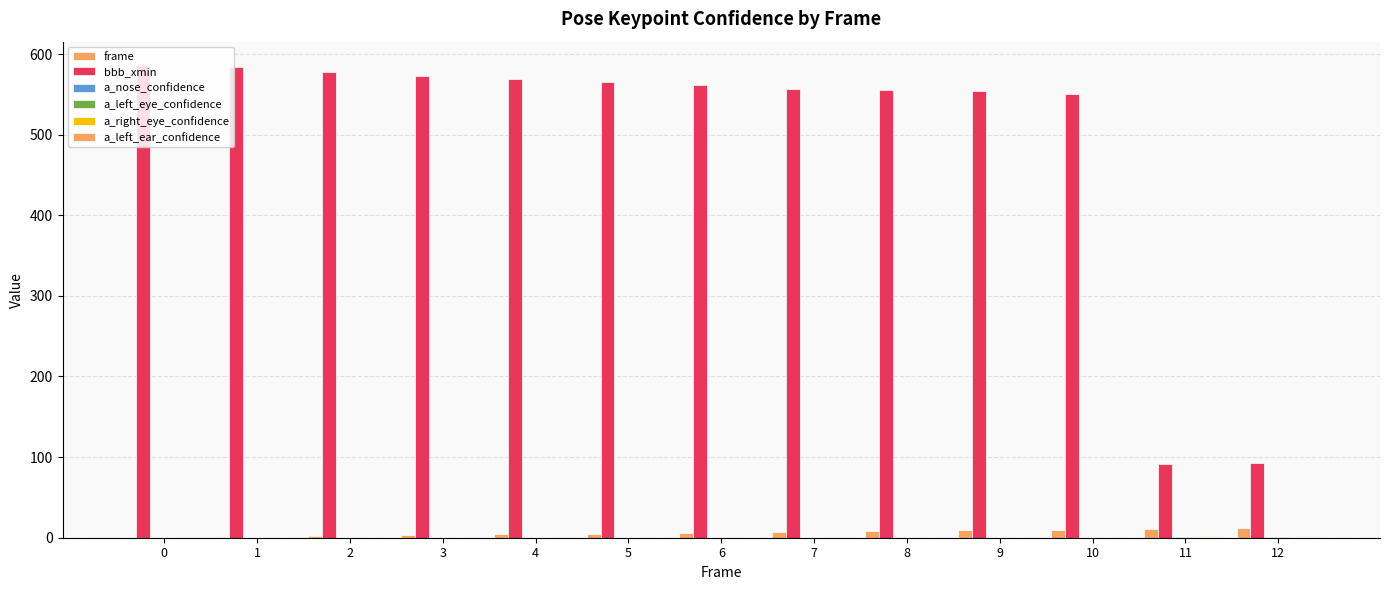

True or false: frame has a value of 5.0 at 5.

True